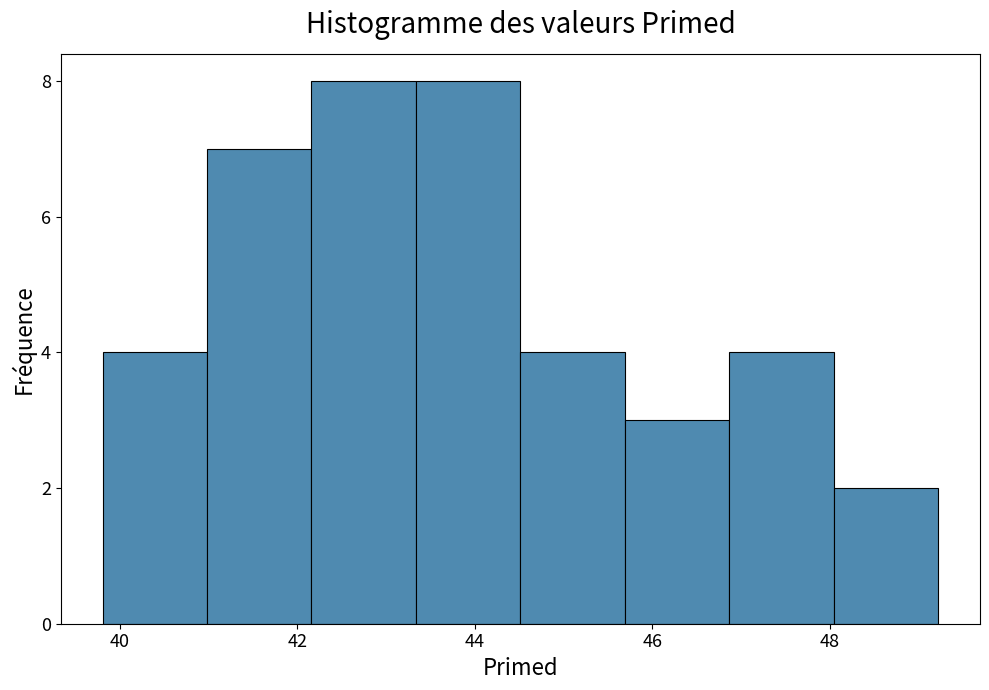

What is the height of the bar covering 42.2 to 43.4 on the x-axis? Neither the bar edges nor the heights are printed on the chart, so give them approximately, as read against the axes.

8